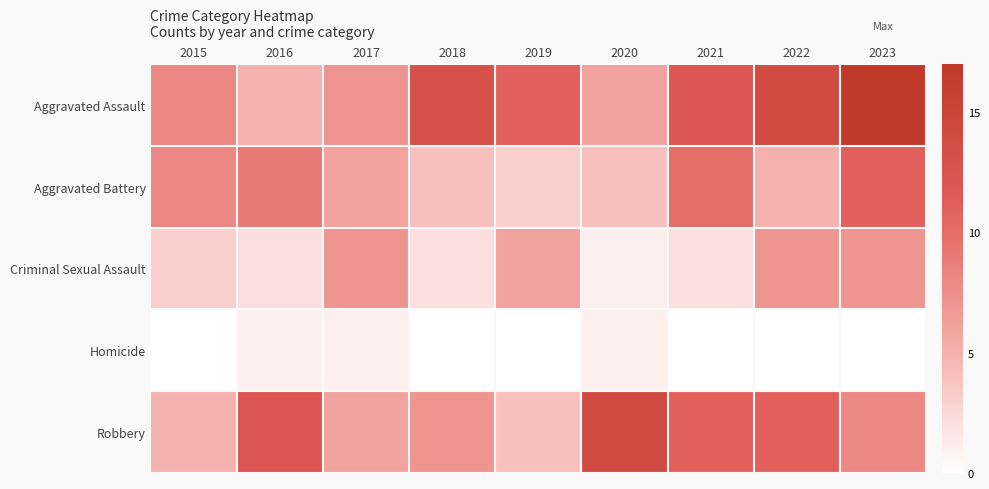

At how many categories does at least one series exceed 11?

6